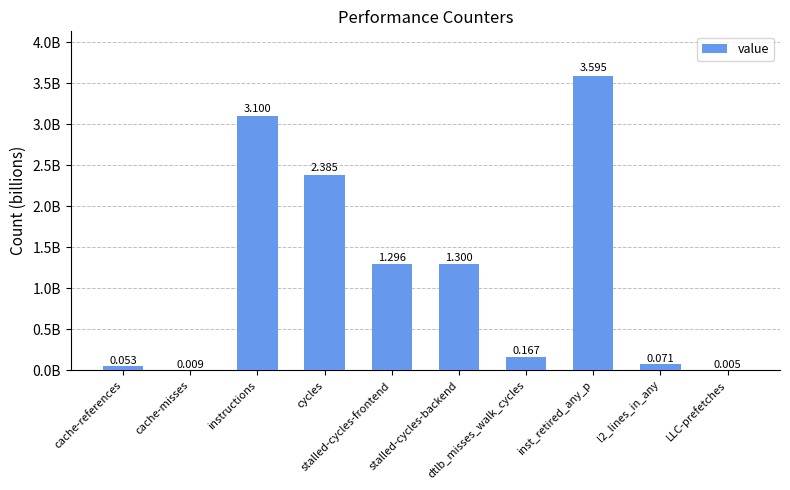

Reading left to right, extract all data points from this chart.

53471361	8596708	3100154890	2385445464	1295653069	1300404215	166975751	3595019858	71343207	5179230